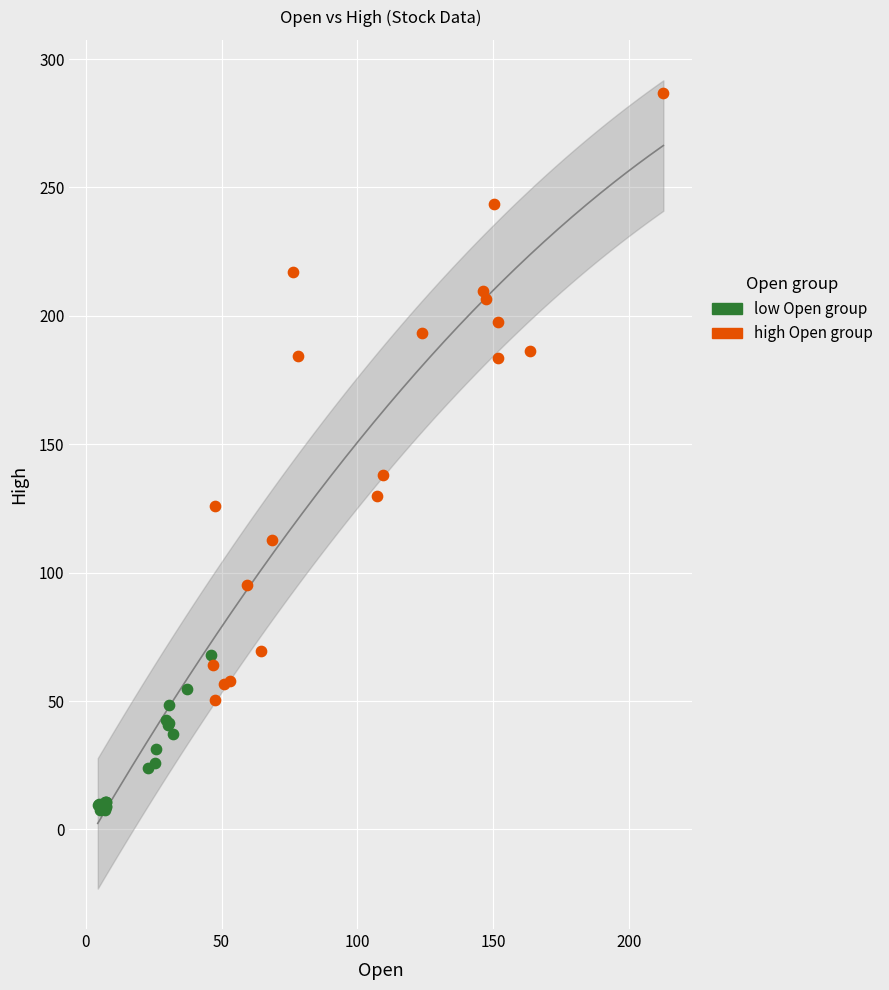

Which series reaches the maximum Y coordinate?

high Open group